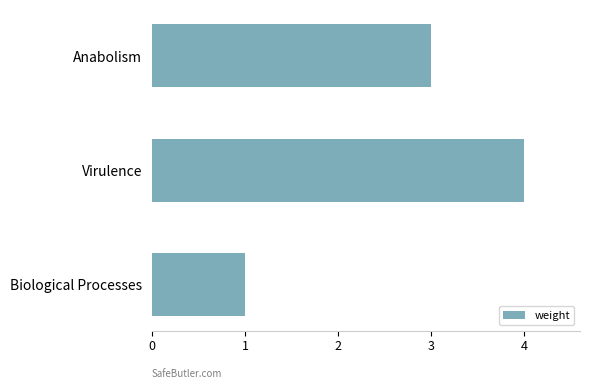

What is the difference between the maximum and minimum values?

3